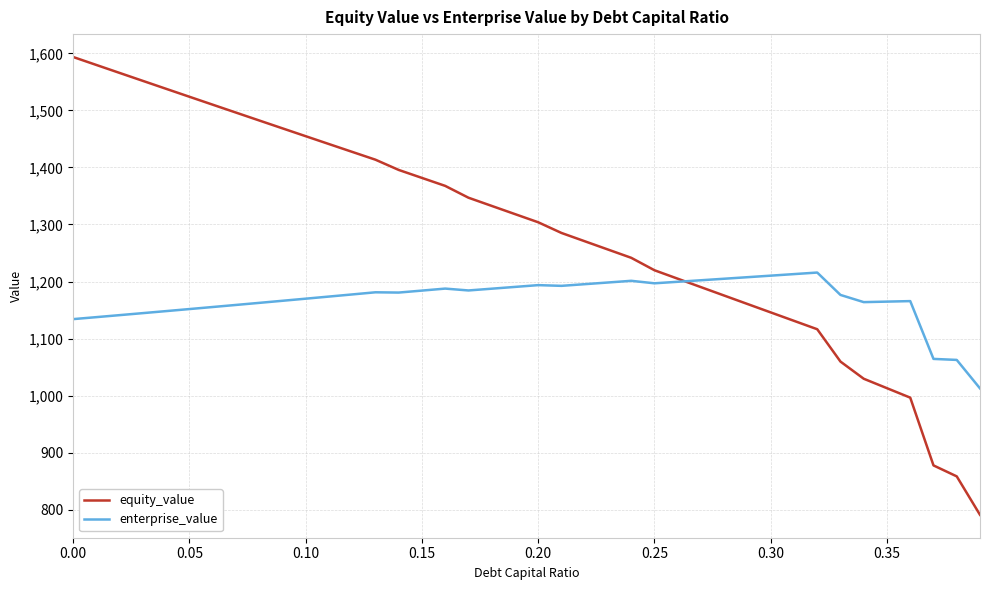

Which series has the largest total across all categories?

equity_value